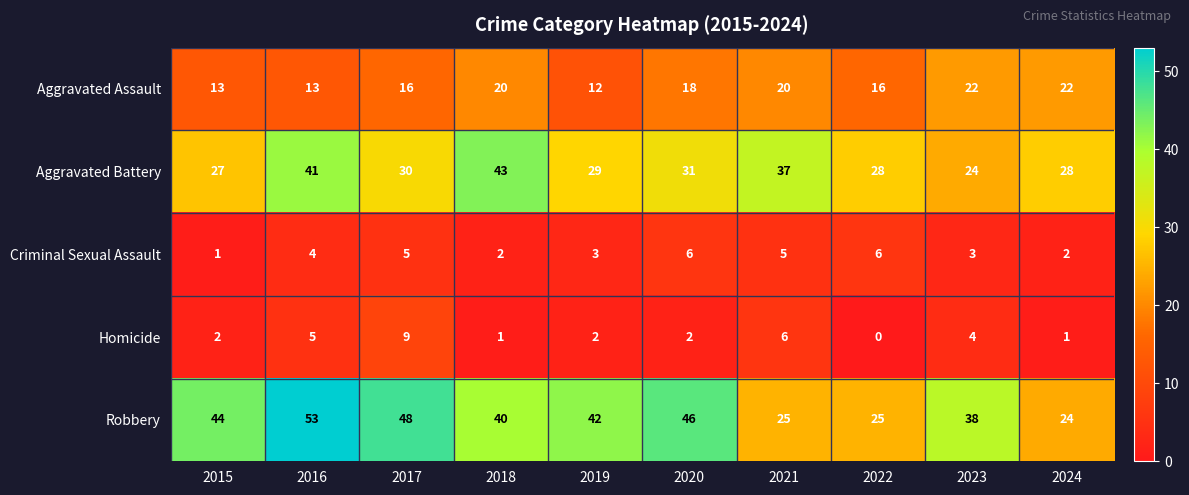

Is it true that Aggravated Battery equals 10 at 2019?

False